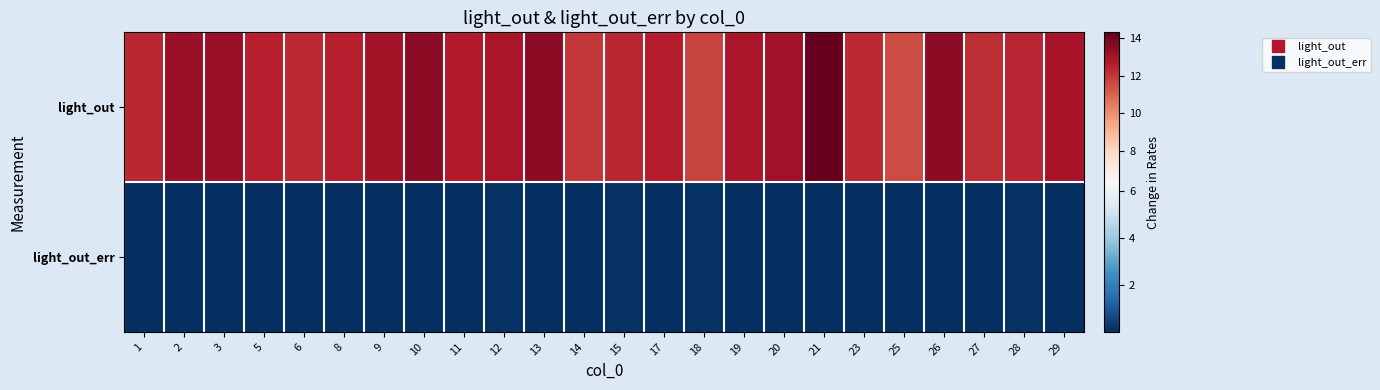

Reading left to right, transcribe all the data shown in this chart.

light_out: 1=12.3	2=13.2	3=13.2	5=12.5	6=12.3	8=12.5	9=13.0	10=13.4	11=12.7	12=12.8	13=13.5	14=12.0	15=12.3	17=12.6	18=11.7	19=12.8	20=13.0	21=14.3	23=12.3	25=11.5	26=13.4	27=12.2	28=12.4	29=12.9
light_out_err: 1=0.1	2=0.1	3=0.1	5=0.1	6=0.0	8=0.0	9=0.0	10=0.0	11=0.1	12=0.1	13=0.0	14=0.1	15=0.1	17=0.0	18=0.1	19=0.0	20=0.1	21=0.0	23=0.1	25=0.0	26=0.1	27=0.0	28=0.1	29=0.1